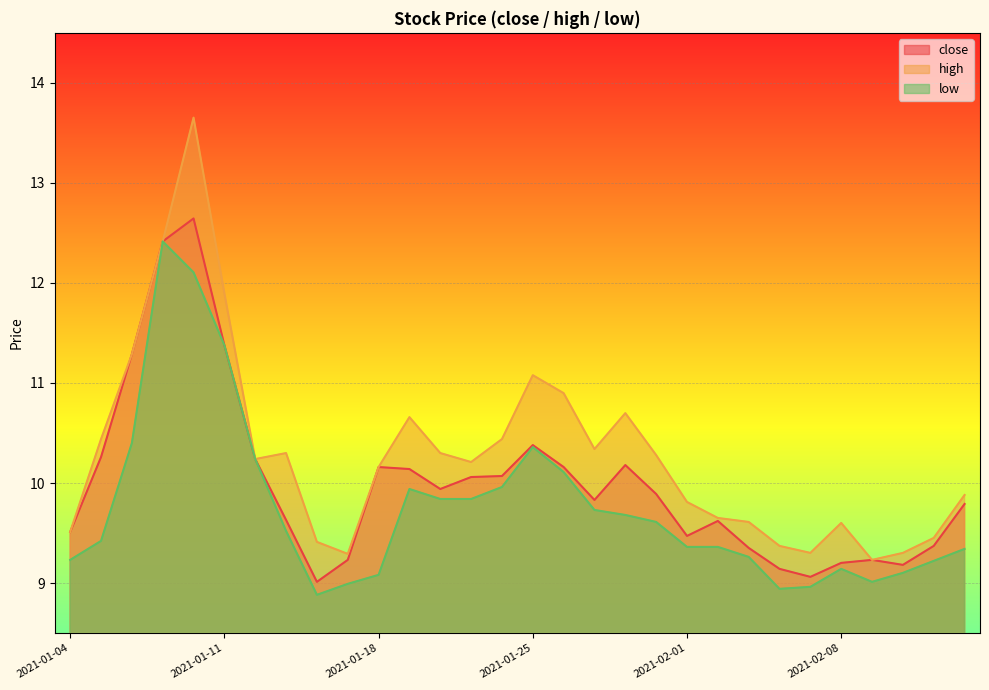

At how many categories does at least one series exceed 11?

5